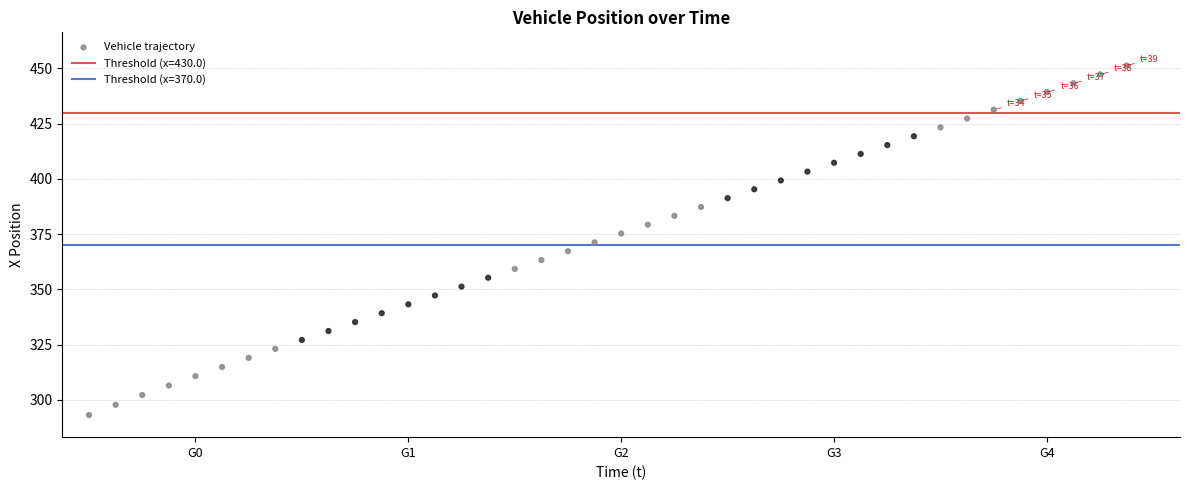

What is the range of Y values (max minus min)?

158.1